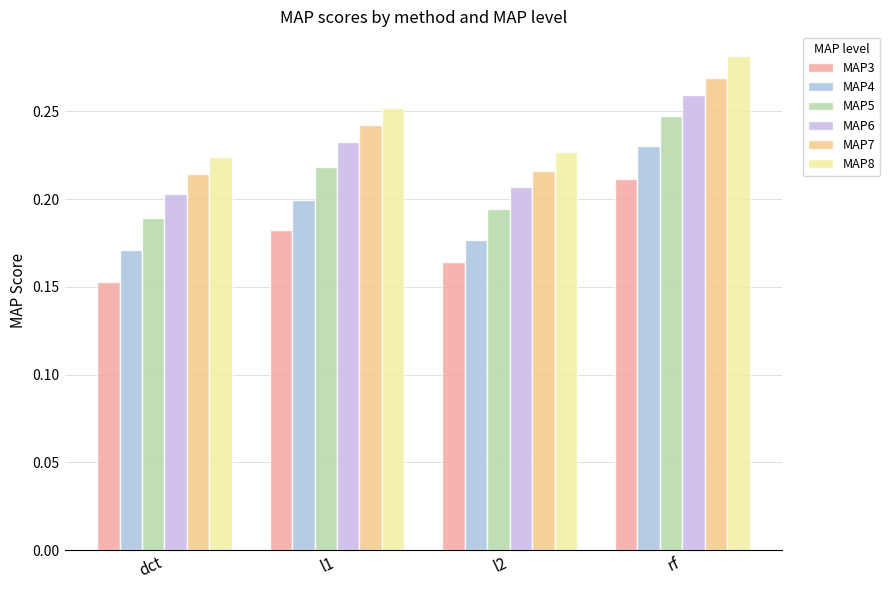

What is the label of the 1st bar from the right?

rf